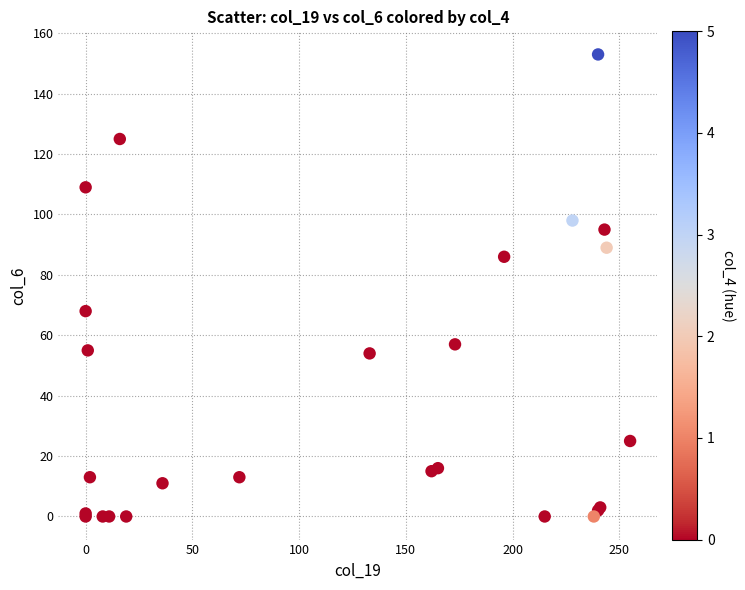

What Y value in the scatter plot is closest to 76?

68